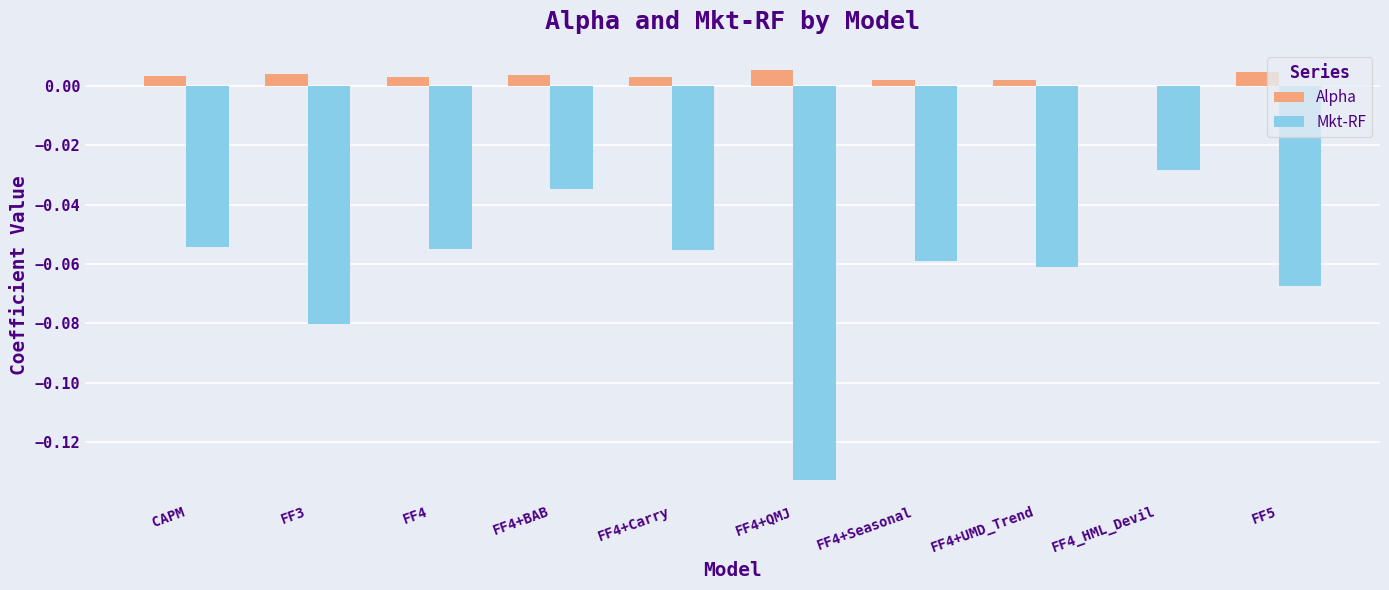

Is the value of Mkt-RF at CAPM greater than the value of Alpha at FF4+Carry?

No